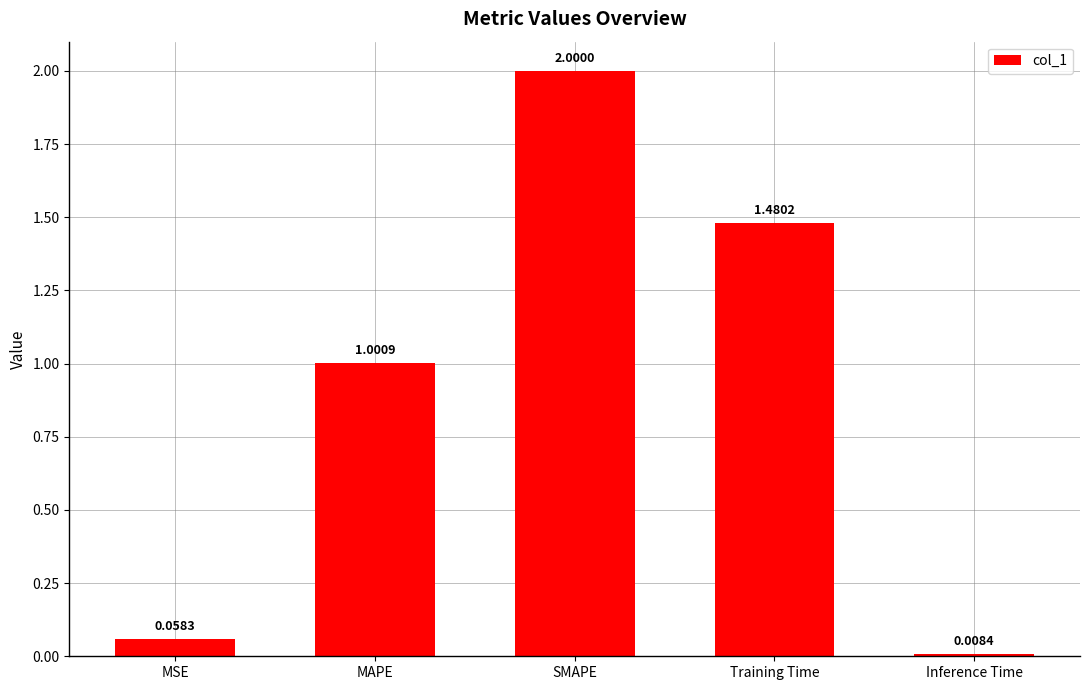

What is the difference between the maximum and minimum values?

2.0